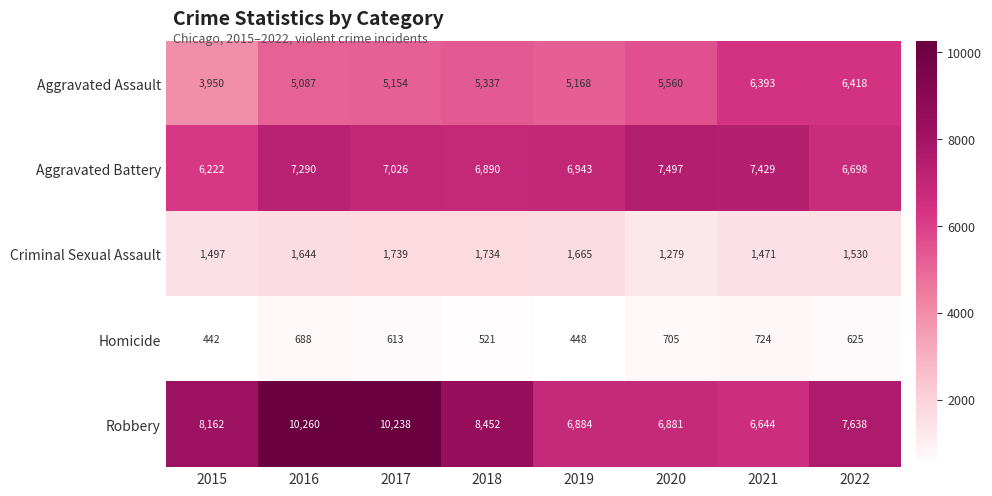

Which series has the largest total across all categories?

Robbery